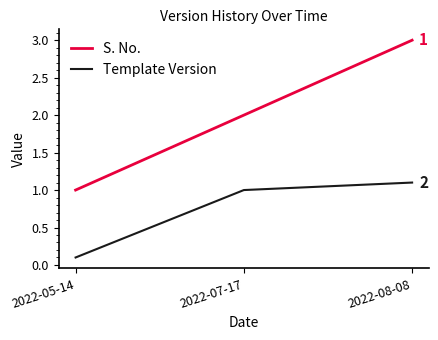

Read the S. No. value at 2022-07-17.

2.0